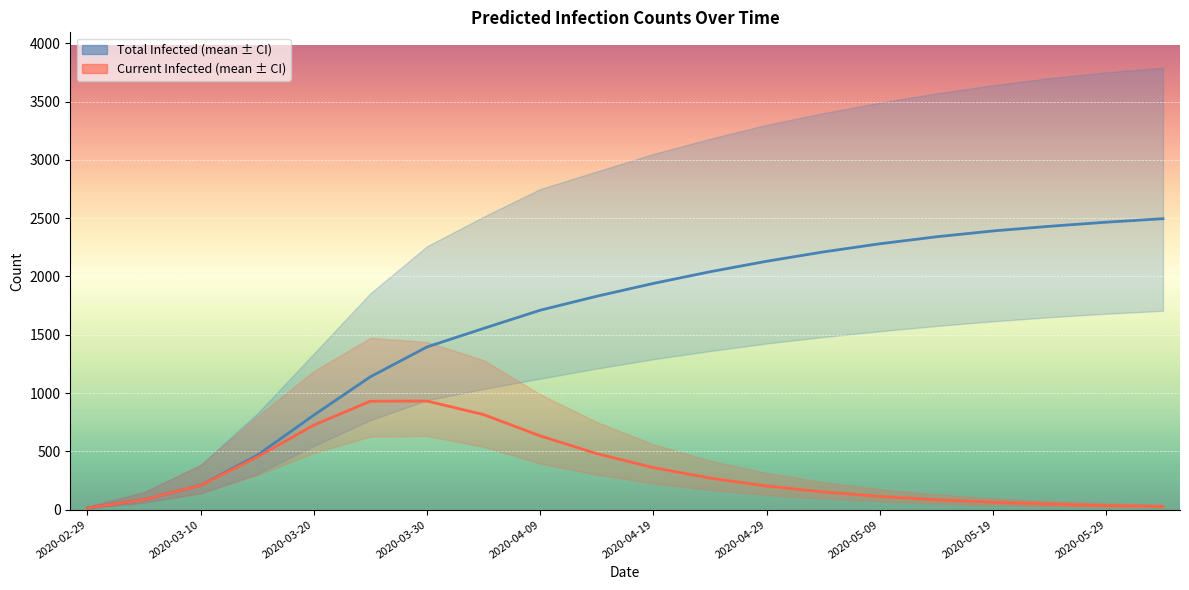

How many data points in predicted_total_infected_mean are less than 1940?

10